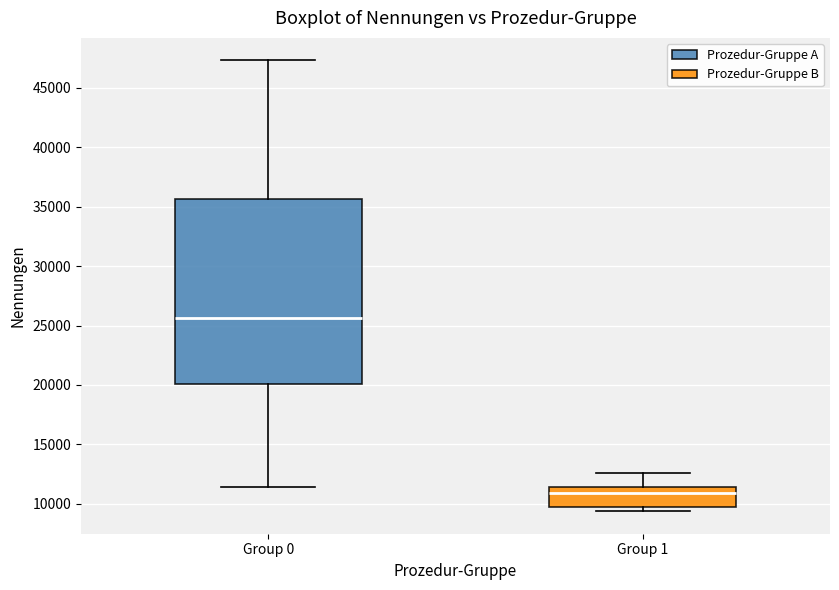

Which box is the tallest, from its lower edge to its upper edge?

Group 0